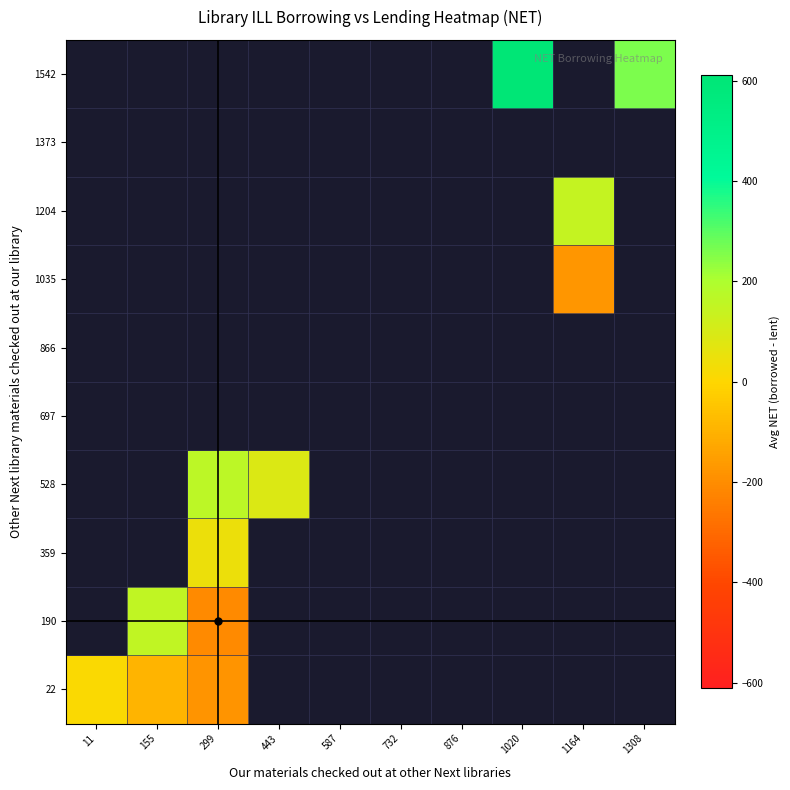

At 587, list the series in order from largest to smallest.

22, 190, 359, 528, 697, 866, 1035, 1204, 1373, 1542